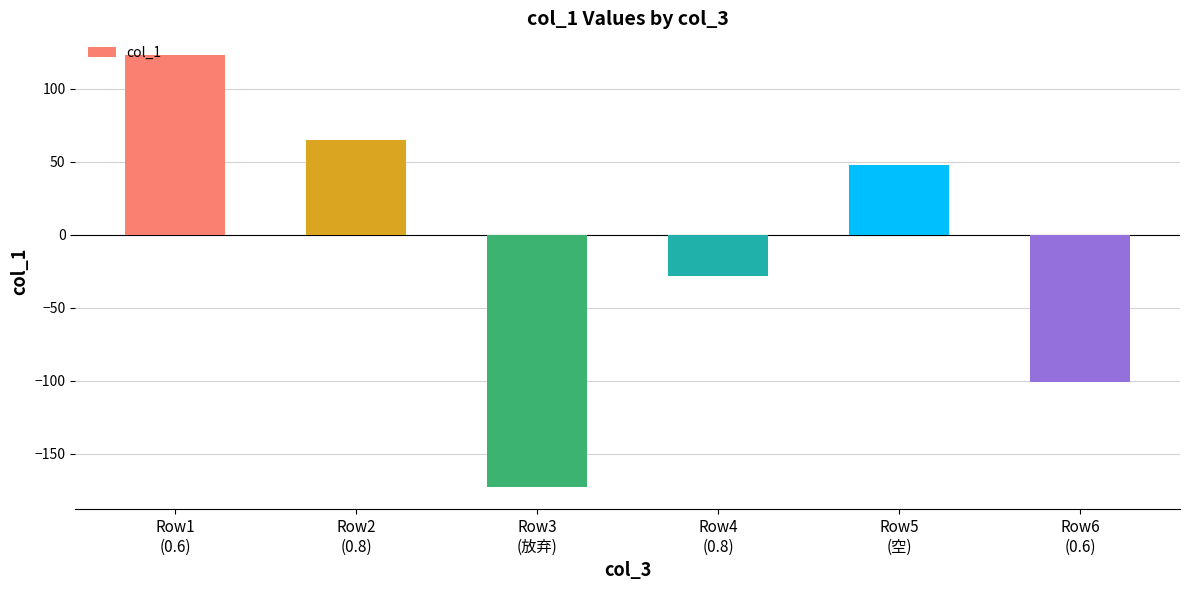

What is the value of the 3rd bar from the left?

-173